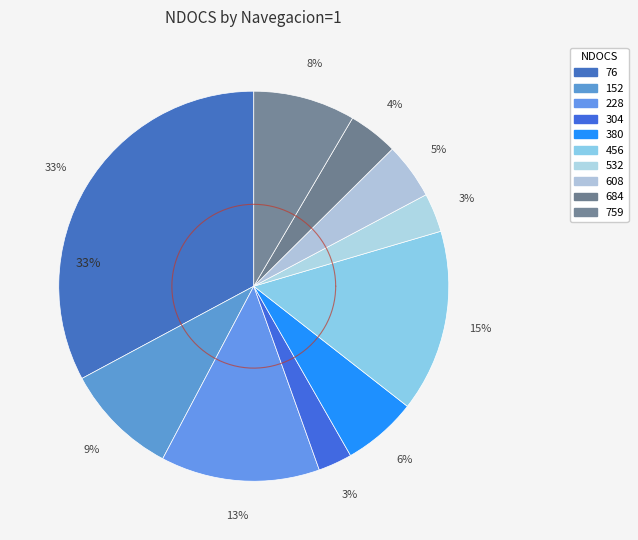

The 228 slice represents 13% of the pie. True or false?

True